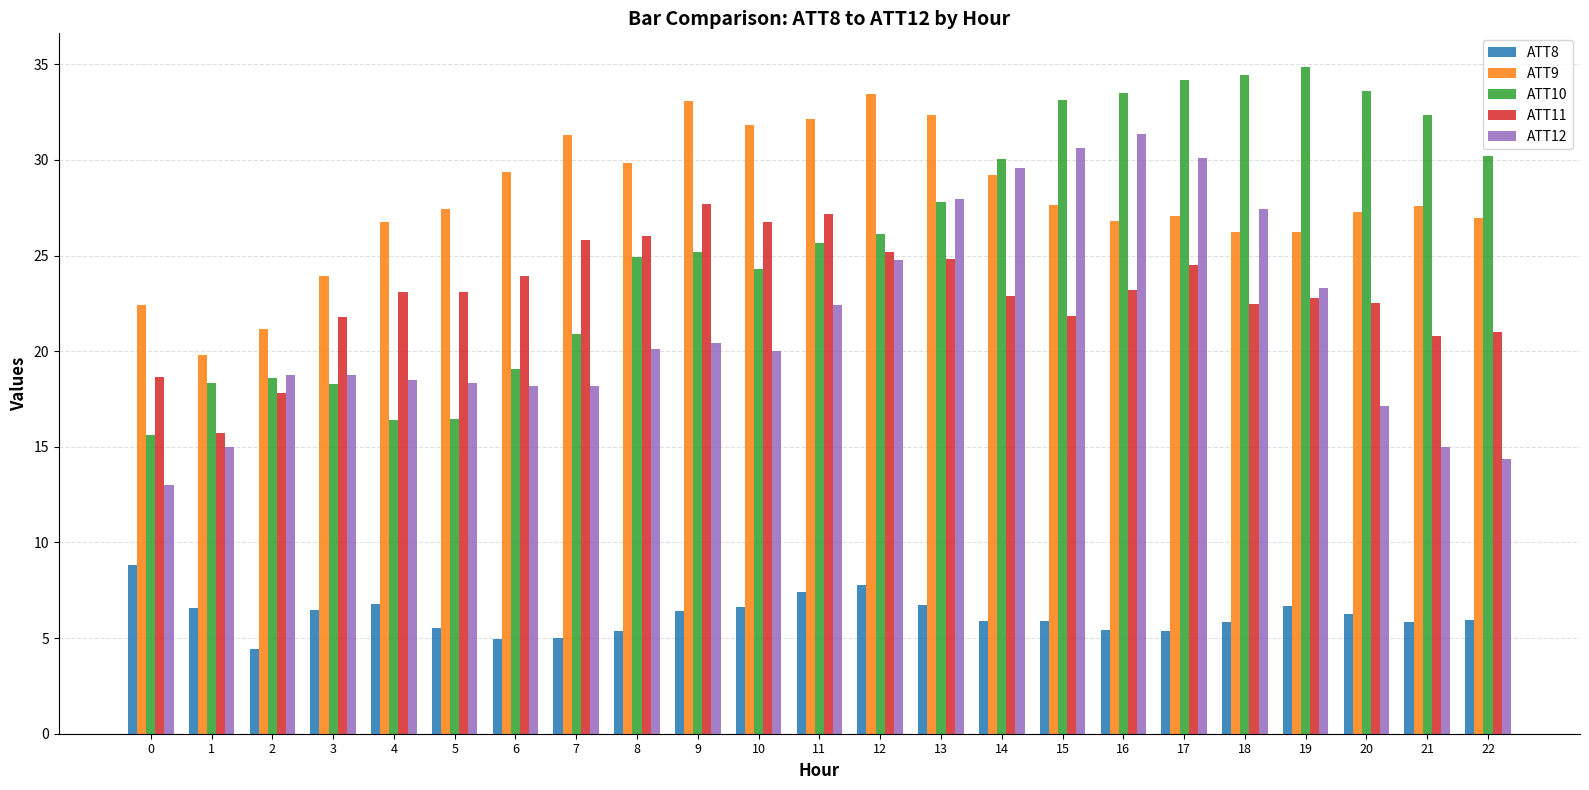

What is the highest value of the ATT11 series?

27.7